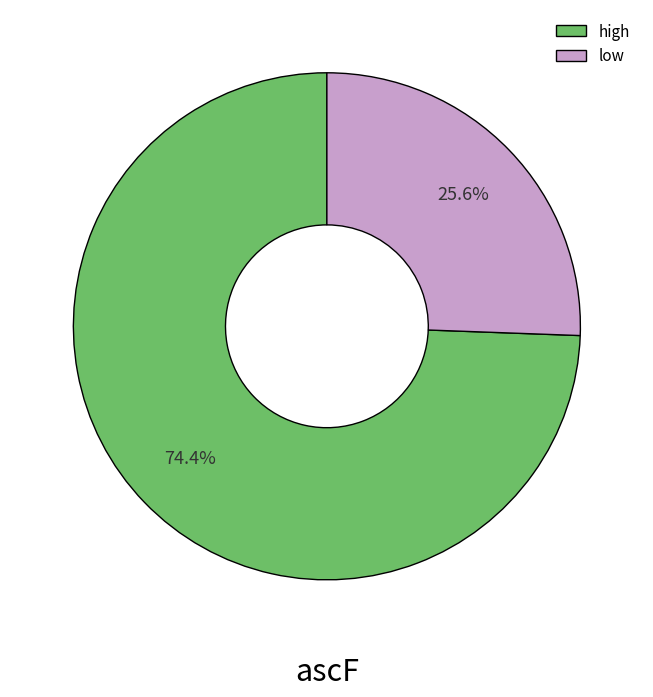

Do high and low together represent more than half of the pie?

Yes